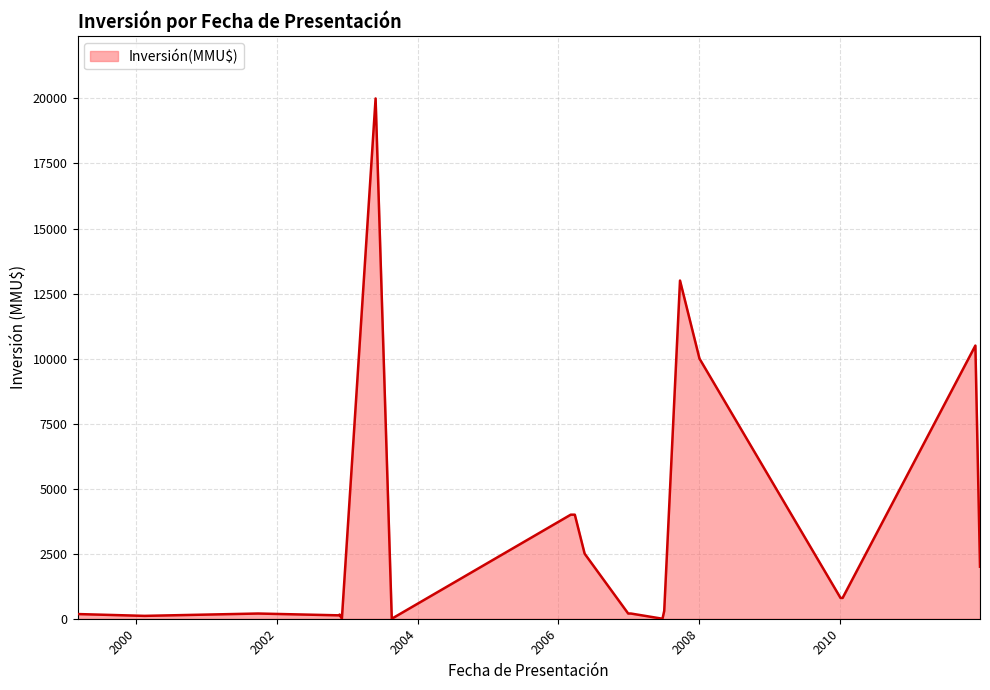

What is the label of the 21st point from the left?

03/03/1999